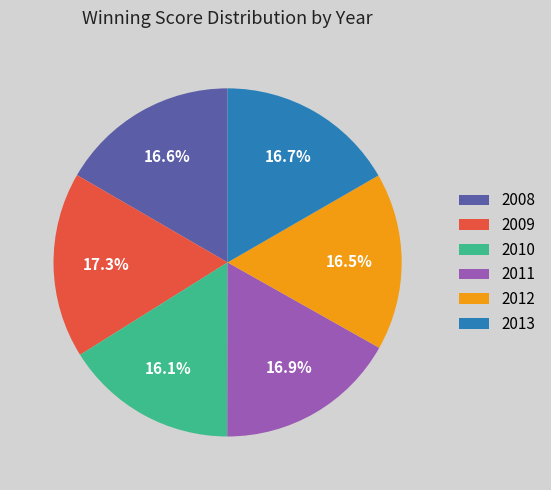

Does any single category account for the majority?

No